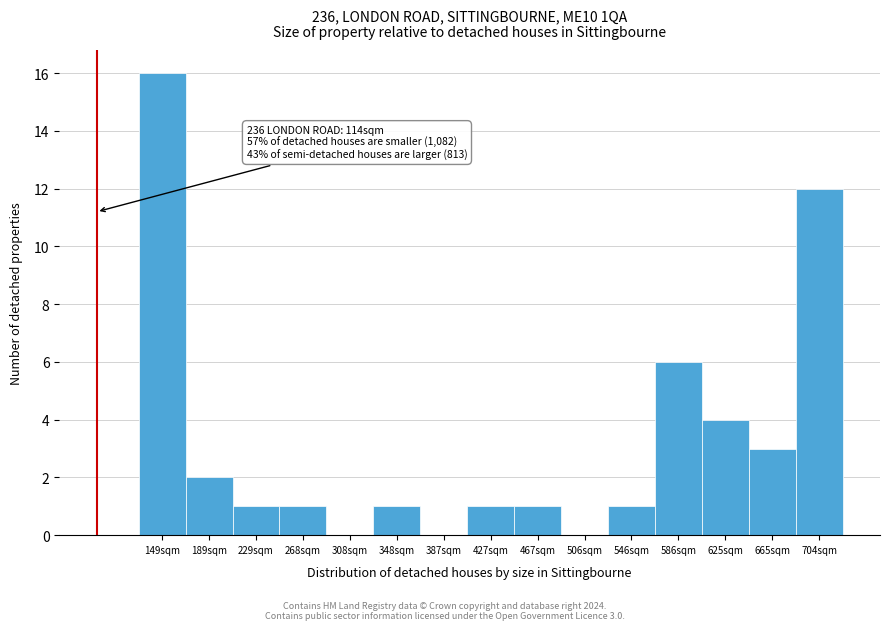

Reading left to right, list all the values displayed in this chart.

149sqm=16	189sqm=2	229sqm=1	268sqm=1	308sqm=0	348sqm=1	387sqm=0	427sqm=1	467sqm=1	506sqm=0	546sqm=1	586sqm=6	625sqm=4	665sqm=3	704sqm=12